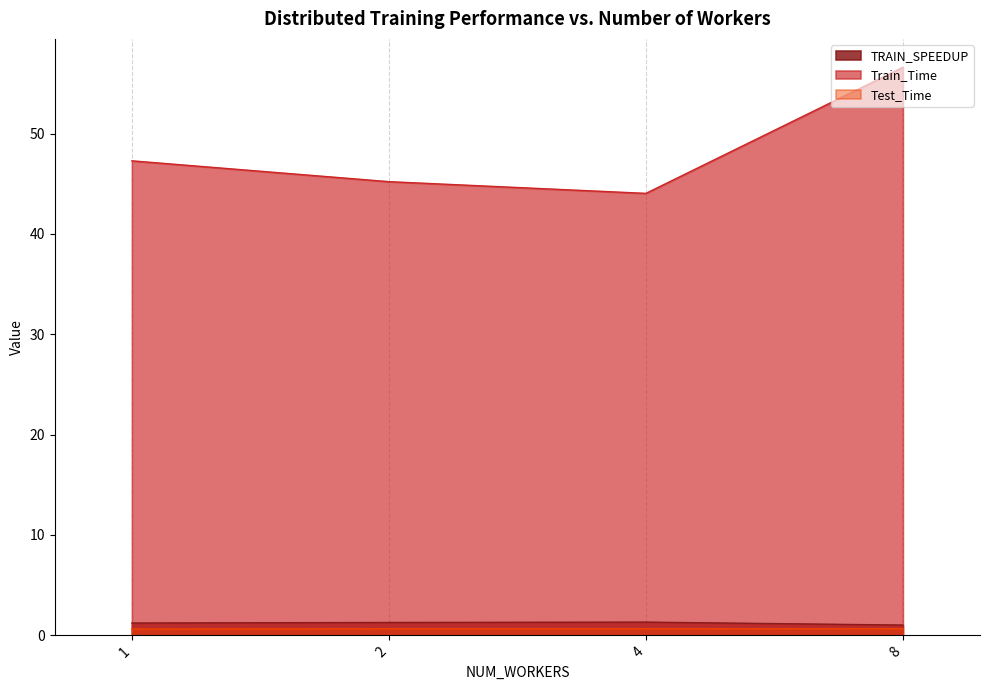

What is the spread (max minus min) of values at 2?

44.5